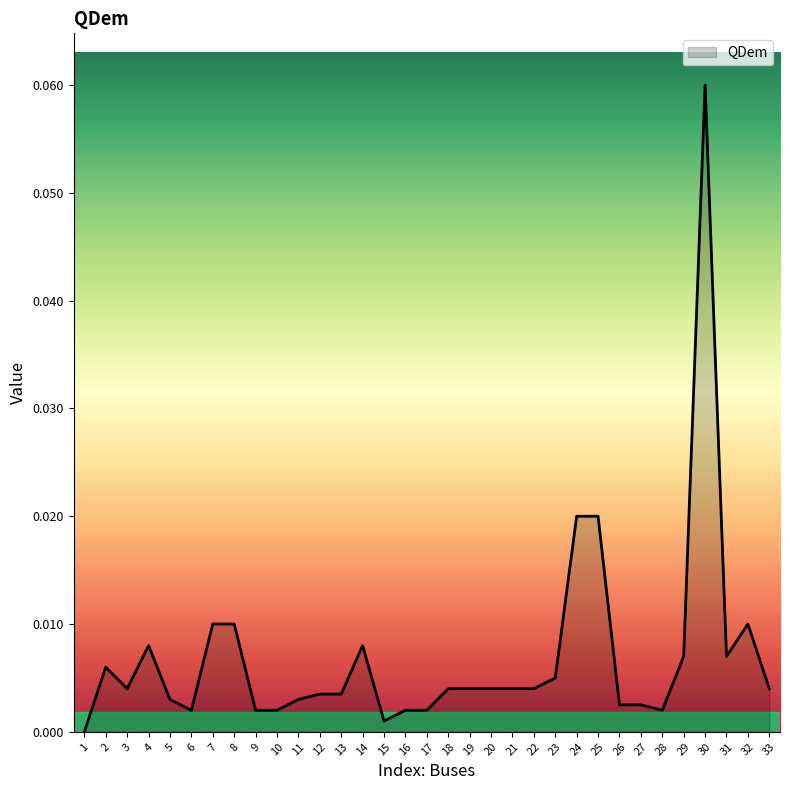

True or false: the data shows 0.0 at 7.

True